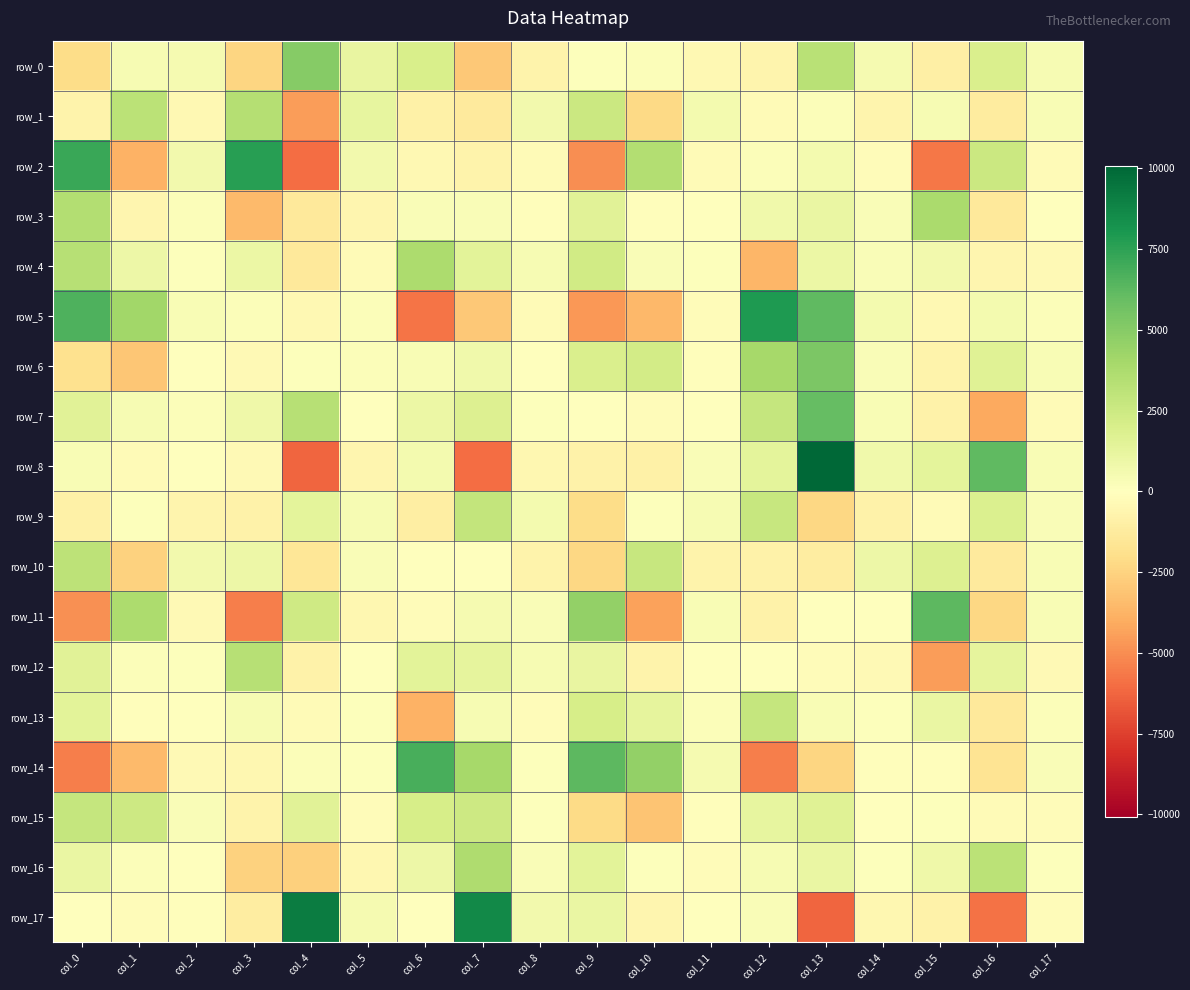

Reading left to right, what are all the values shown in this chart?

row_0: col_0=-2056.4	col_1=456.9	col_2=513.8	col_3=-2418.0	col_4=4989.5	col_5=1149.9	col_6=2021.5	col_7=-2964.3	col_8=-744.4	col_9=97.5	col_10=157.7	col_11=-407.9	col_12=-658.7	col_13=3299.9	col_14=505.7	col_15=-1009.3	col_16=1903.1	col_17=460.3
row_1: col_0=-740.0	col_1=3197.3	col_2=-402.2	col_3=3446.8	col_4=-4543.7	col_5=1255.2	col_6=-894.9	col_7=-1311.2	col_8=629.1	col_9=2585.7	col_10=-2241.1	col_11=559.3	col_12=-240.0	col_13=189.4	col_14=-641.1	col_15=452.0	col_16=-1212.3	col_17=368.8
row_2: col_0=7200.6	col_1=-3835.4	col_2=638.5	col_3=7644.8	col_4=-6023.3	col_5=642.7	col_6=-445.8	col_7=-745.0	col_8=-281.8	col_9=-5013.9	col_10=3465.3	col_11=-296.0	col_12=168.8	col_13=608.2	col_14=-170.3	col_15=-5676.5	col_16=2544.8	col_17=-249.9
row_3: col_0=3467.3	col_1=-625.3	col_2=158.0	col_3=-3472.9	col_4=-1341.8	col_5=-557.5	col_6=295.7	col_7=294.1	col_8=-91.1	col_9=1563.9	col_10=-138.1	col_11=22.1	col_12=729.6	col_13=1025.3	col_14=252.2	col_15=3846.3	col_16=-1371.8	col_17=30.5
row_4: col_0=3321.3	col_1=907.2	col_2=136.9	col_3=960.2	col_4=-1344.9	col_5=-249.2	col_6=3707.2	col_7=1468.7	col_8=408.6	col_9=2346.3	col_10=256.3	col_11=99.8	col_12=-3640.0	col_13=1007.1	col_14=241.7	col_15=674.8	col_16=-608.8	col_17=-374.1
row_5: col_0=6618.6	col_1=4105.1	col_2=342.4	col_3=189.1	col_4=-446.3	col_5=218.4	col_6=-5813.2	col_7=-2935.6	col_8=-290.0	col_9=-4656.0	col_10=-3563.8	col_11=-170.5	col_12=7917.7	col_13=6207.3	col_14=570.5	col_15=-411.3	col_16=618.0	col_17=194.6
row_6: col_0=-1851.3	col_1=-3022.6	col_2=-53.3	col_3=-351.9	col_4=107.2	col_5=186.3	col_6=332.8	col_7=732.8	col_8=-24.8	col_9=1913.3	col_10=2254.5	col_11=-101.1	col_12=3949.4	col_13=5299.9	col_14=272.0	col_15=-736.3	col_16=1612.4	col_17=341.8
row_7: col_0=1534.6	col_1=451.9	col_2=194.7	col_3=809.2	col_4=3347.1	col_5=-28.8	col_6=967.1	col_7=1776.9	col_8=147.5	col_9=64.7	col_10=-162.5	col_11=57.4	col_12=2811.2	col_13=6033.4	col_14=329.0	col_15=-860.9	col_16=-4129.6	col_17=-245.3
row_8: col_0=351.0	col_1=-275.3	col_2=27.4	col_3=-353.7	col_4=-6263.8	col_5=-568.8	col_6=593.2	col_7=-5986.8	col_8=-519.4	col_9=-826.0	col_10=-872.3	col_11=295.5	col_12=1371.7	col_13=10065.1	col_14=719.4	col_15=1341.1	col_16=6140.1	col_17=340.6
row_9: col_0=-887.5	col_1=134.2	col_2=-654.6	col_3=-822.0	col_4=1410.8	col_5=398.5	col_6=-1068.8	col_7=2868.6	col_8=592.6	col_9=-2066.3	col_10=133.9	col_11=456.7	col_12=2690.2	col_13=-2338.6	col_14=-811.0	col_15=-282.0	col_16=1809.5	col_17=249.3
row_10: col_0=3115.1	col_1=-2518.8	col_2=662.6	col_3=898.6	col_4=-1560.7	col_5=252.8	col_6=-27.4	col_7=-46.5	col_8=-784.8	col_9=-2298.5	col_10=2705.1	col_11=-745.6	col_12=-844.2	col_13=-1156.0	col_14=943.6	col_15=1737.8	col_16=-1262.7	col_17=366.1
row_11: col_0=-4929.5	col_1=3713.3	col_2=-371.4	col_3=-5459.6	col_4=2366.4	col_5=-507.1	col_6=-185.9	col_7=480.3	col_8=245.0	col_9=4611.9	col_10=-4328.6	col_11=379.0	col_12=-821.9	col_13=-39.1	col_14=32.2	col_15=6217.0	col_16=-2305.6	col_17=380.3
row_12: col_0=1552.1	col_1=211.3	col_2=152.9	col_3=3328.0	col_4=-851.8	col_5=36.0	col_6=1421.1	col_7=1328.6	col_8=448.8	col_9=1122.2	col_10=-717.7	col_11=62.8	col_12=-52.3	col_13=-220.4	col_14=-334.4	col_15=-4490.3	col_16=1318.7	col_17=-351.9
row_13: col_0=1428.5	col_1=-87.3	col_2=-63.9	col_3=416.8	col_4=-239.4	col_5=80.7	col_6=-3848.7	col_7=405.3	col_8=-185.3	col_9=2088.1	col_10=1265.3	col_11=226.3	col_12=2765.7	col_13=353.8	col_14=109.3	col_15=1047.4	col_16=-1382.9	col_17=229.5
row_14: col_0=-5465.9	col_1=-3534.0	col_2=-327.9	col_3=-536.0	col_4=182.5	col_5=116.0	col_6=6774.5	col_7=4006.3	col_8=140.8	col_9=6229.6	col_10=4571.4	col_11=522.5	col_12=-5440.1	col_13=-2374.0	col_14=-105.7	col_15=-147.9	col_16=-1669.2	col_17=252.7
row_15: col_0=2797.1	col_1=2506.5	col_2=296.1	col_3=-711.4	col_4=1501.6	col_5=-211.8	col_6=2106.5	col_7=2506.8	col_8=79.3	col_9=-2191.8	col_10=-3070.2	col_11=-107.1	col_12=1184.4	col_13=1583.7	col_14=69.3	col_15=125.5	col_16=-295.7	col_17=-175.3
row_16: col_0=1091.5	col_1=224.7	col_2=24.7	col_3=-2587.9	col_4=-2605.7	col_5=-549.8	col_6=941.2	col_7=3628.5	col_8=266.2	col_9=1485.6	col_10=118.2	col_11=-176.6	col_12=409.5	col_13=1062.1	col_14=116.5	col_15=857.0	col_16=3209.2	col_17=84.8
row_17: col_0=-22.8	col_1=-213.3	col_2=-90.7	col_3=-1115.2	col_4=9178.9	col_5=540.1	col_6=11.2	col_7=8595.8	col_8=688.6	col_9=1088.4	col_10=-578.0	col_11=6.8	col_12=279.1	col_13=-6223.8	col_14=-475.3	col_15=-827.5	col_16=-5835.7	col_17=-234.4